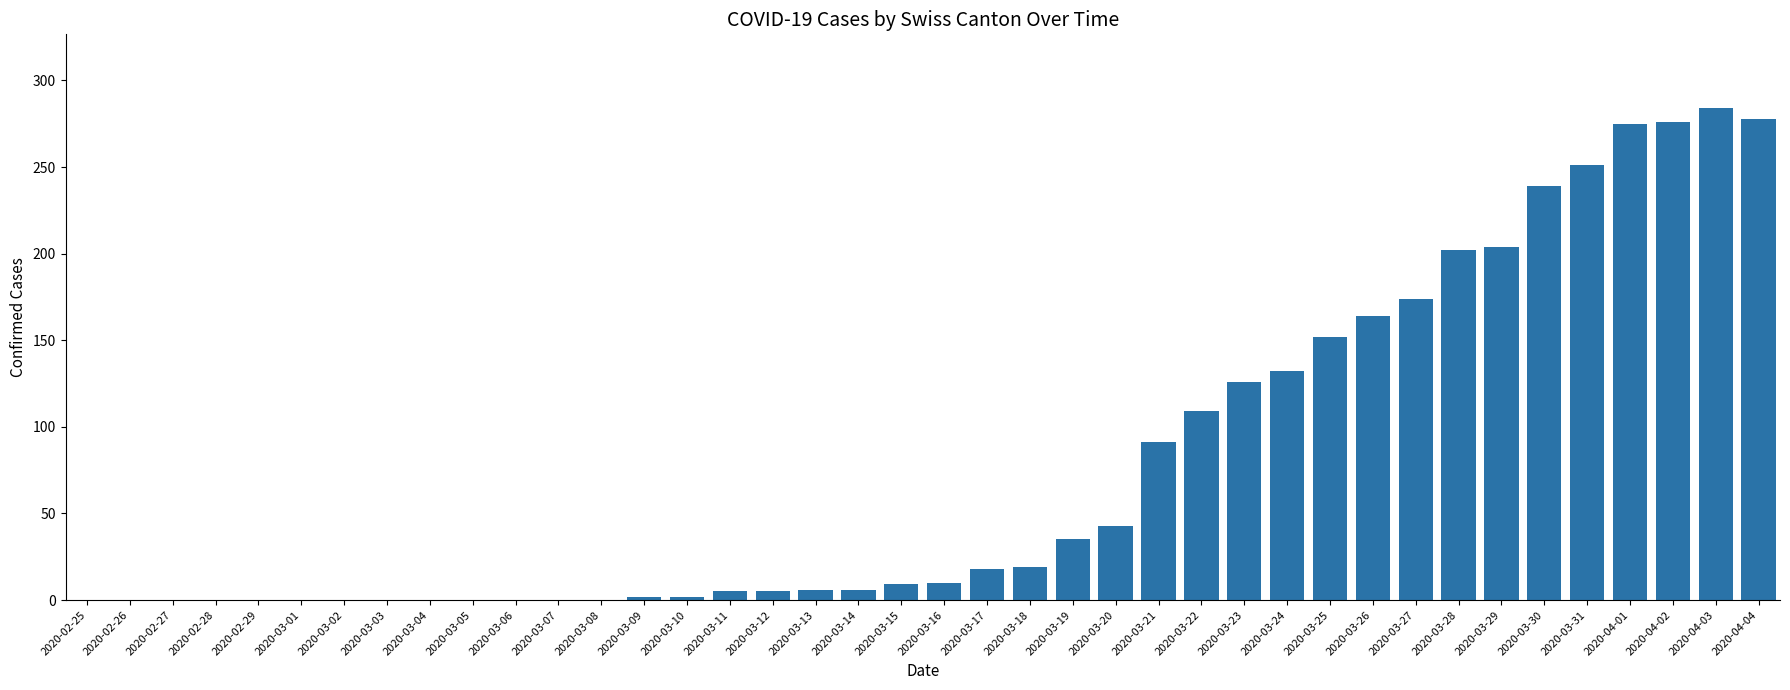

What is the sum of all values?

3117